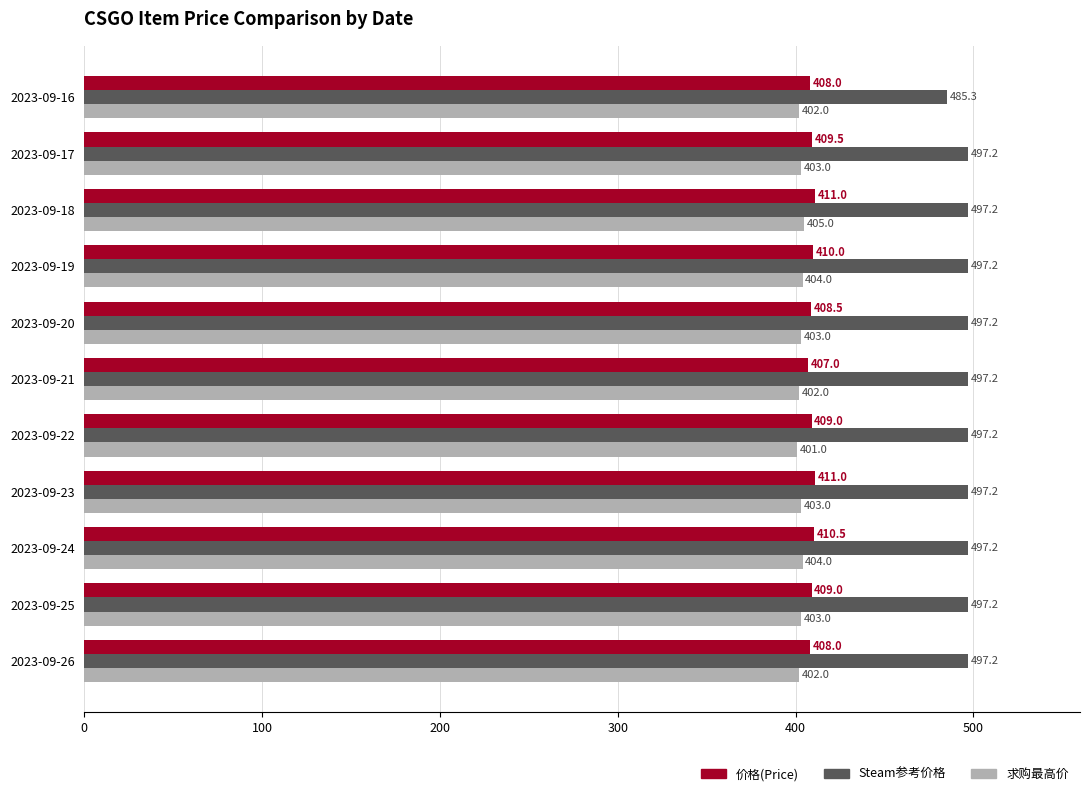

The Steam参考价格 series shows 497.2 at 2023-09-26. True or false?

True